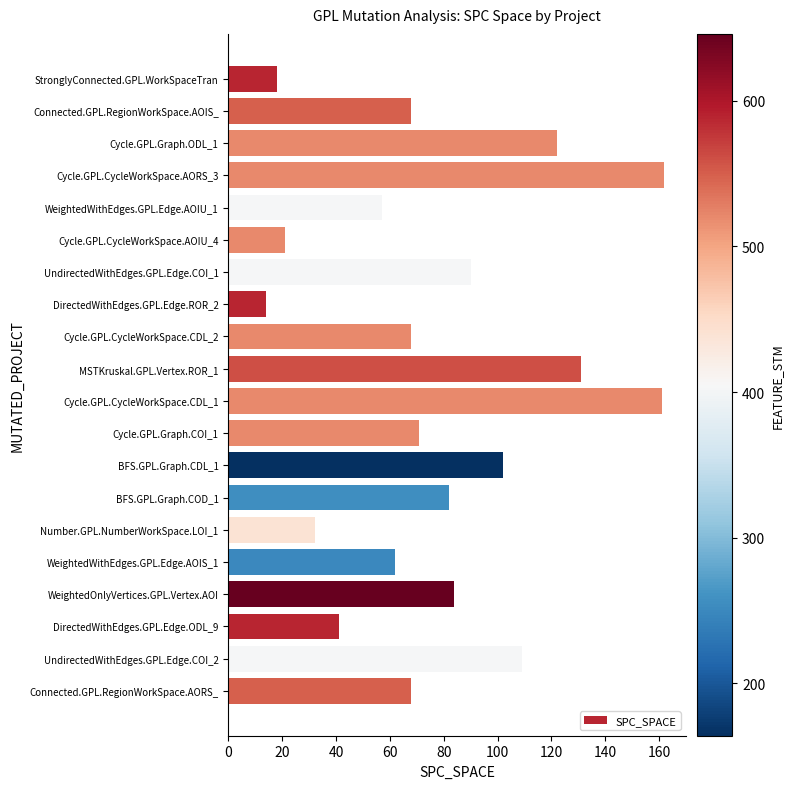

Reading bottom to top, what are all the values shown in this chart?

Connected.GPL.RegionWorkSpace.AORS_=68	UndirectedWithEdges.GPL.Edge.COI_2=109	DirectedWithEdges.GPL.Edge.ODL_9=41	WeightedOnlyVertices.GPL.Vertex.AOI=84	WeightedWithEdges.GPL.Edge.AOIS_1=62	Number.GPL.NumberWorkSpace.LOI_1=32	BFS.GPL.Graph.COD_1=82	BFS.GPL.Graph.CDL_1=102	Cycle.GPL.Graph.COI_1=71	Cycle.GPL.CycleWorkSpace.CDL_1=161	MSTKruskal.GPL.Vertex.ROR_1=131	Cycle.GPL.CycleWorkSpace.CDL_2=68	DirectedWithEdges.GPL.Edge.ROR_2=14	UndirectedWithEdges.GPL.Edge.COI_1=90	Cycle.GPL.CycleWorkSpace.AOIU_4=21	WeightedWithEdges.GPL.Edge.AOIU_1=57	Cycle.GPL.CycleWorkSpace.AORS_3=162	Cycle.GPL.Graph.ODL_1=122	Connected.GPL.RegionWorkSpace.AOIS_=68	StronglyConnected.GPL.WorkSpaceTran=18